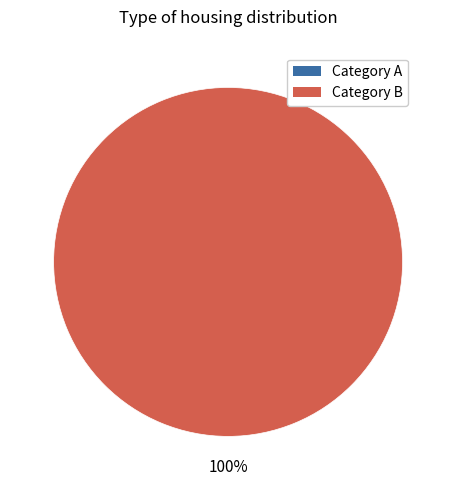

What is the majority slice?

1533849797